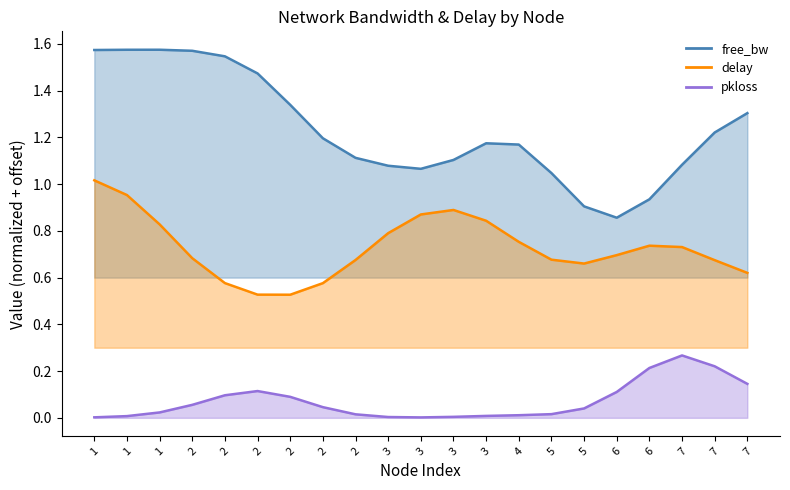

Between 2 and 5, which series saw the biggest shift?

free_bw line